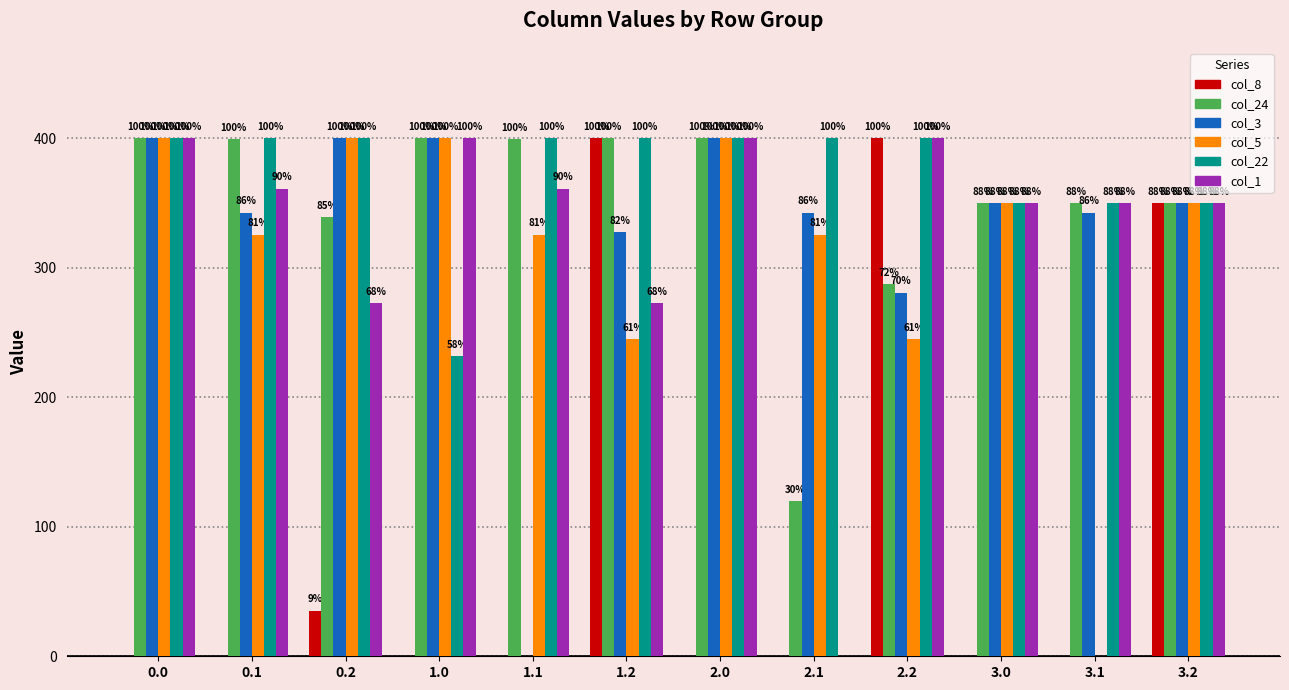

Which category has the highest value across all series?

1.2